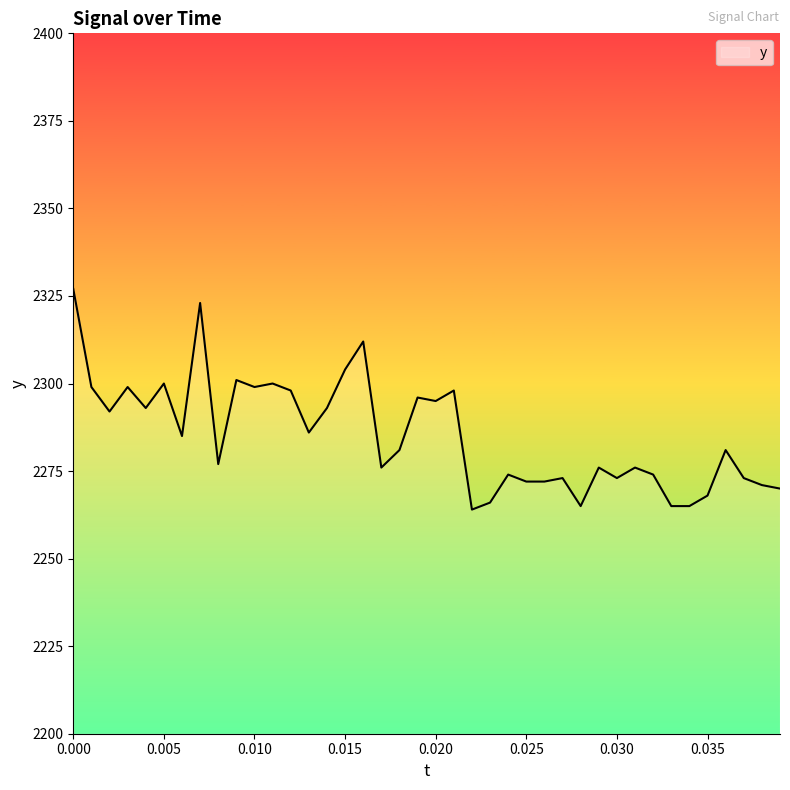

What is the sum of all values?

91412